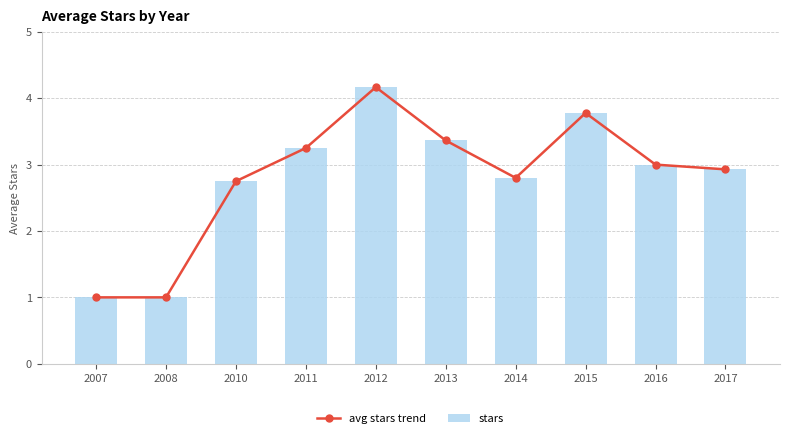

What is the average value of the stars series?

2.8